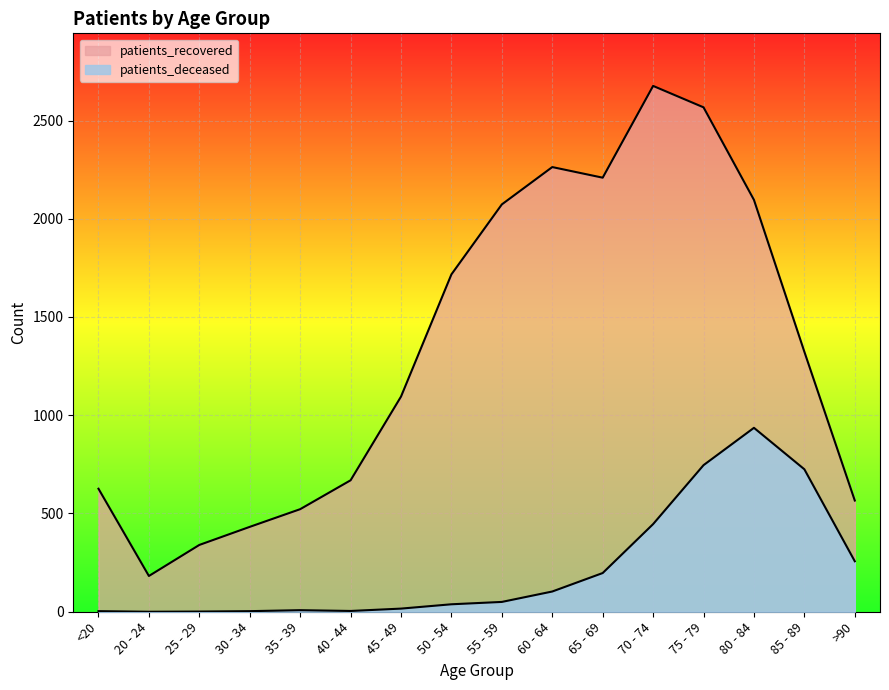

At which label is patients_recovered closest to 1429?

85 - 89